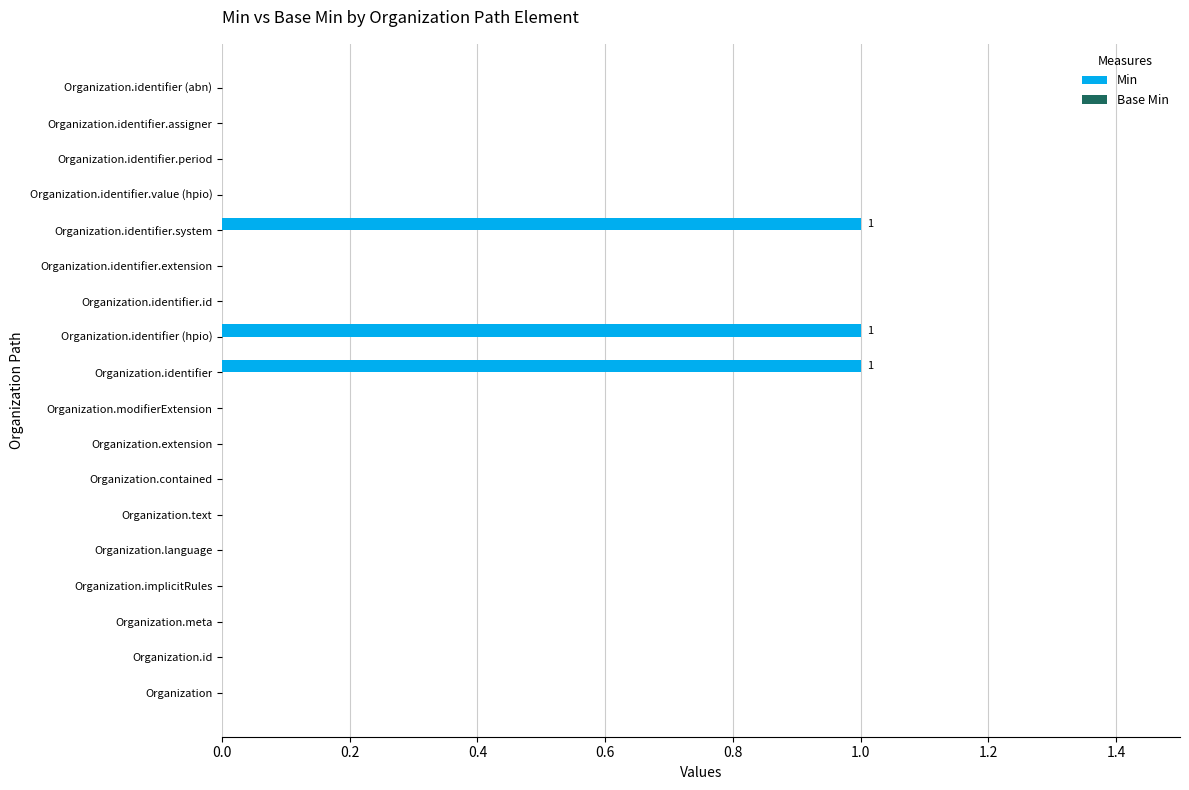

Is it true that the value at Organization.identifier.period is -1?

False